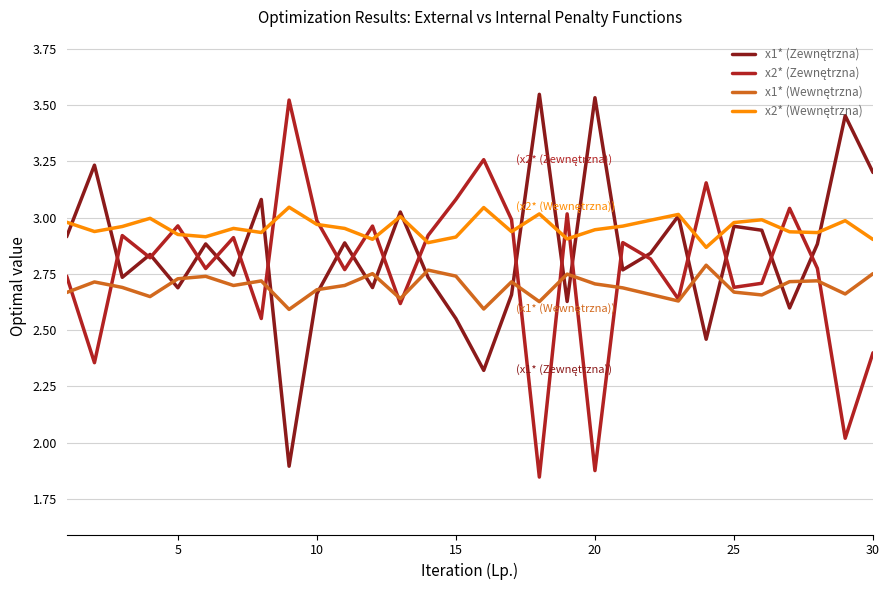

Does the chart display data point markers on the line(s)?

No